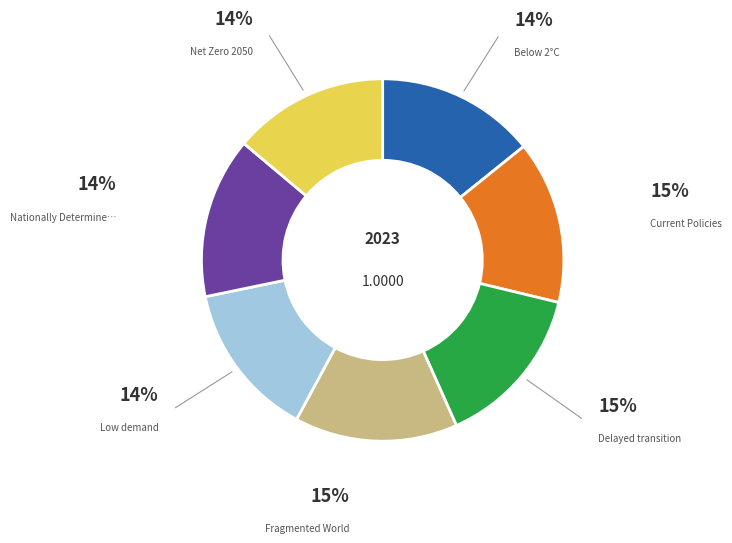

Is there a majority slice in this chart?

No